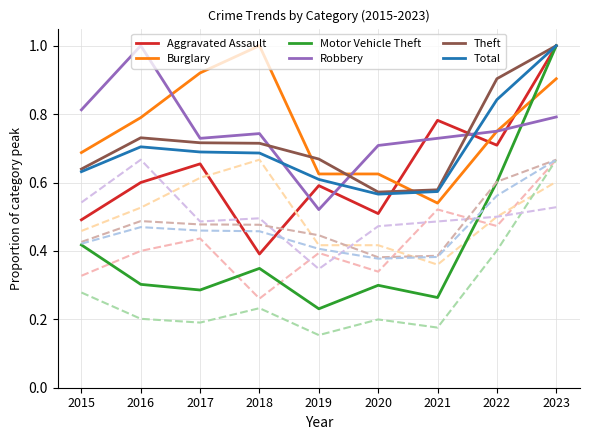

What is the total value across all series at 2016?

4.1